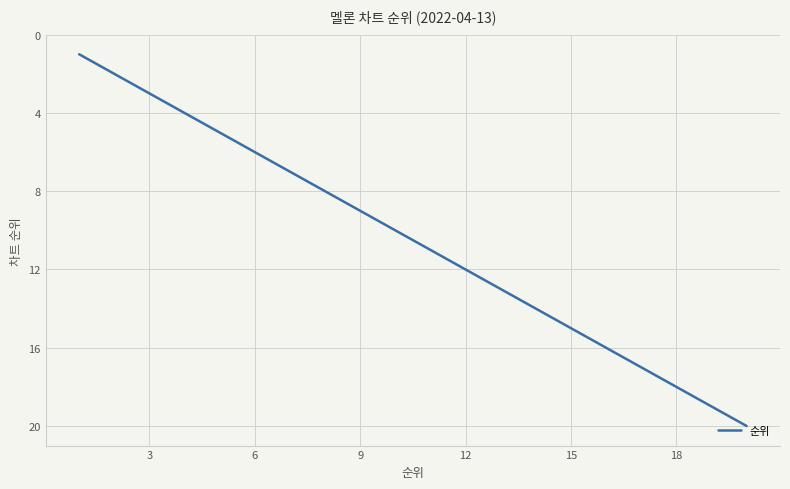

What is the maximum value shown in the chart?

20